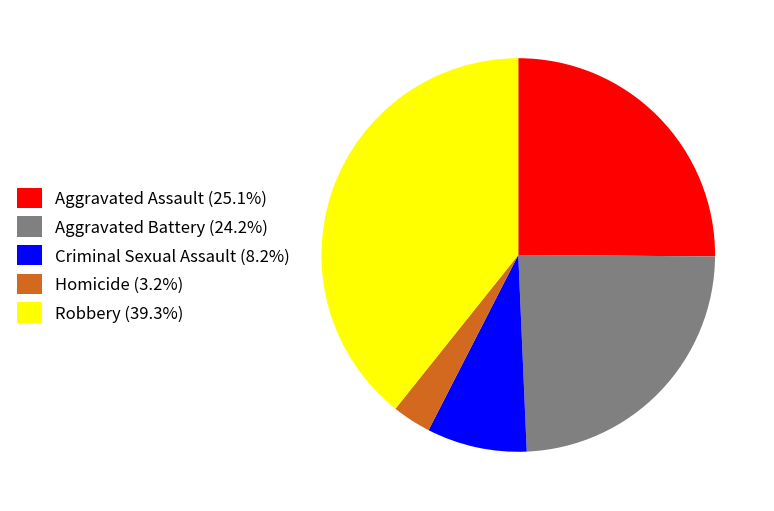

Do Aggravated Assault (25.1%) and Aggravated Battery (24.2%) together represent more than half of the pie?

No